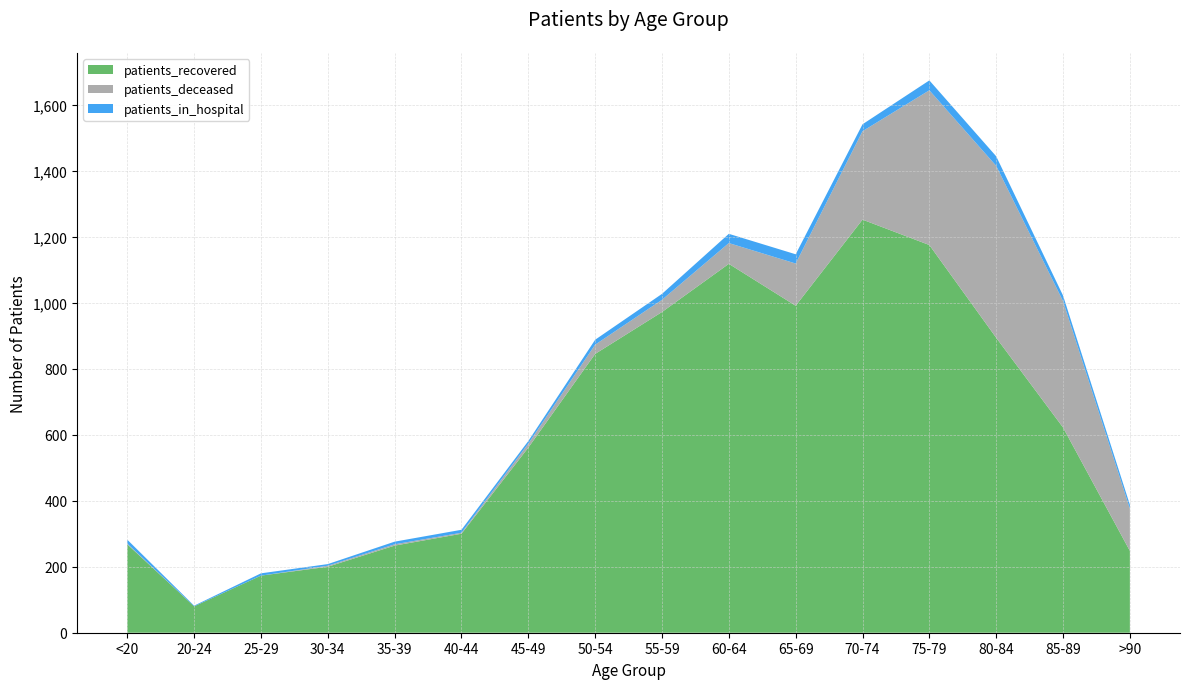

Reading left to right, list all the values displayed in this chart.

patients_recovered: 268	80	173	200	264	300	561	845	972	1118	991	1252	1175	894	622	248
patients_deceased: 2	0	0	3	4	3	12	28	37	63	128	268	469	521	383	128
patients_in_hospital: 12	2	7	5	8	9	8	15	18	28	28	21	30	29	17	12